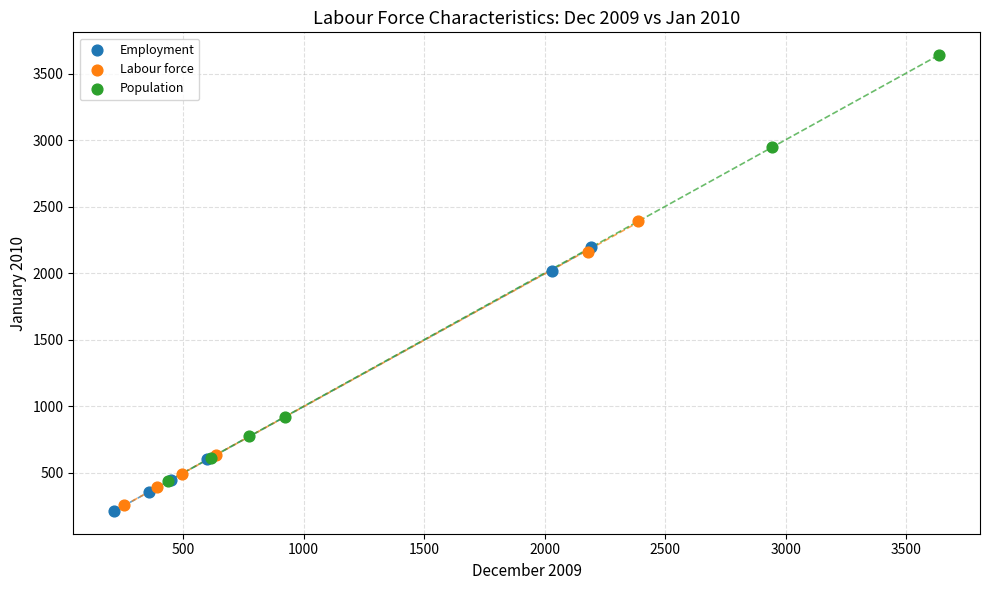

Which series has the largest Y range (max minus min)?

Population